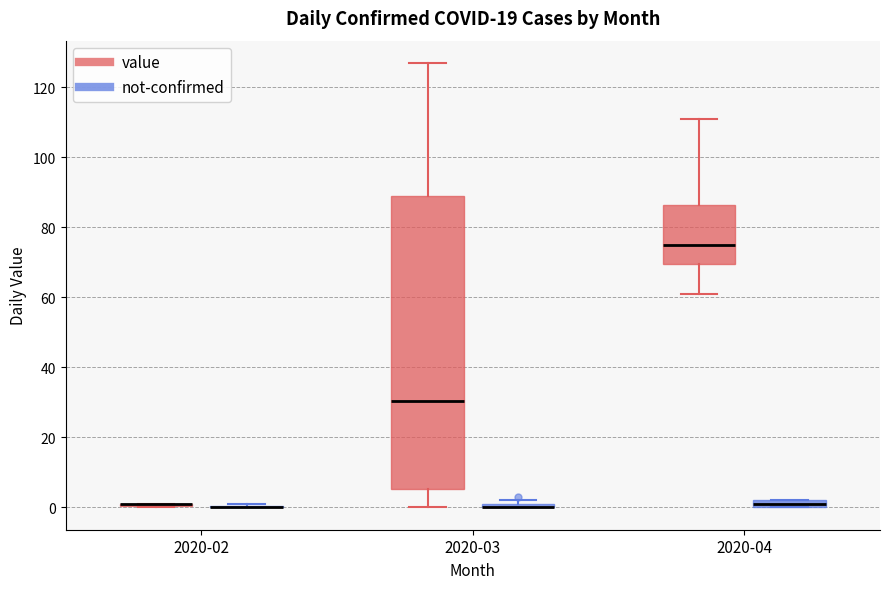

Which box is the tallest, from its lower edge to its upper edge?

2020-03 (value)